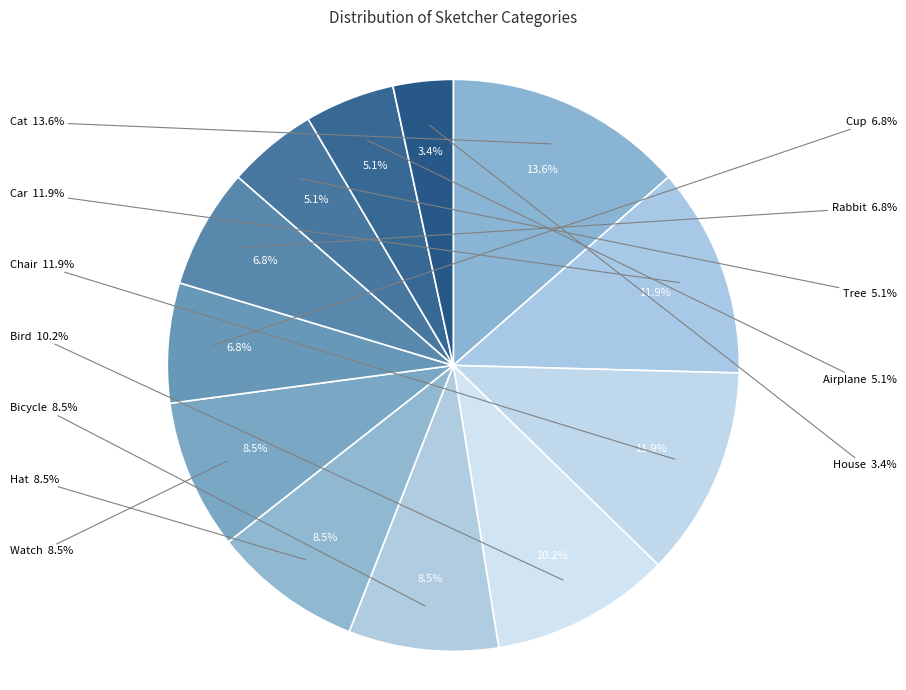

True or false: Cat accounts for 14% of the total.

True